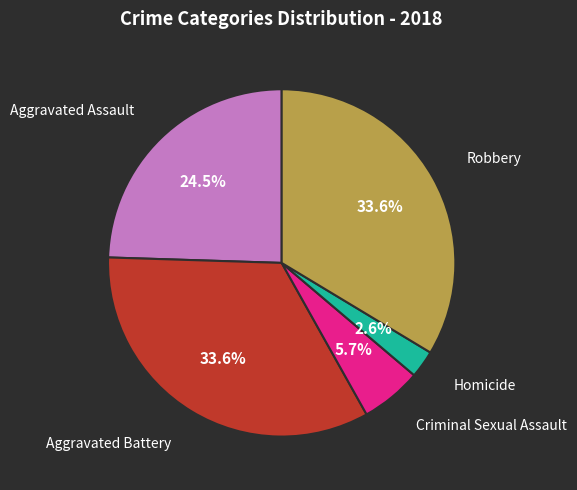

Is there a majority slice in this chart?

No